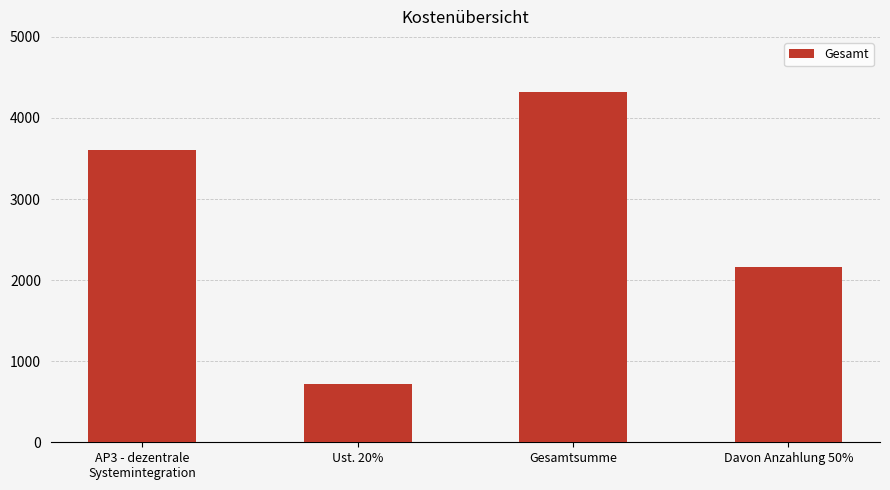

Rank the categories by value from lowest to highest.

Ust. 20%, Davon Anzahlung 50%, AP3 - dezentrale
Systemintegration, Gesamtsumme